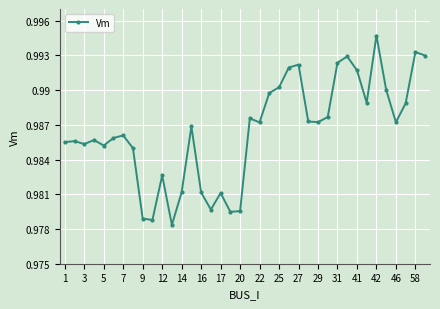

How many values are between 0 and 1?

38